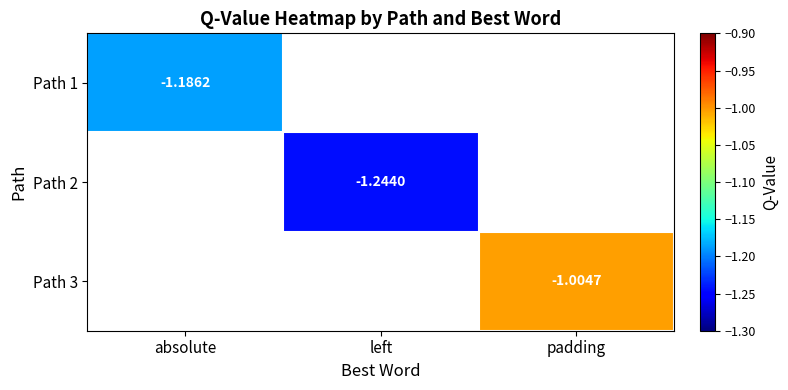

Is the value of Path 1 at absolute greater than the value of Path 3 at absolute?

No